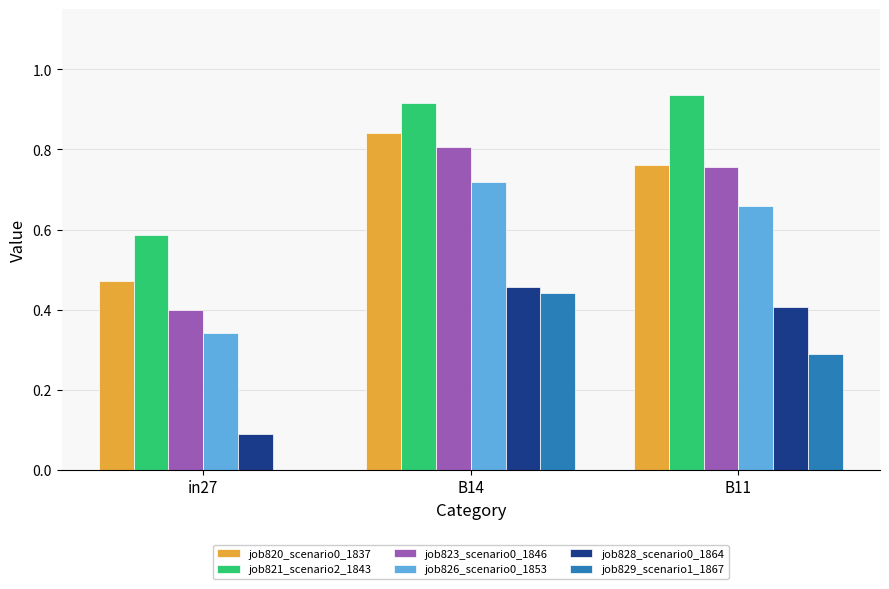

Which series changed the most between in27 and B11?

job823_scenario0_1846